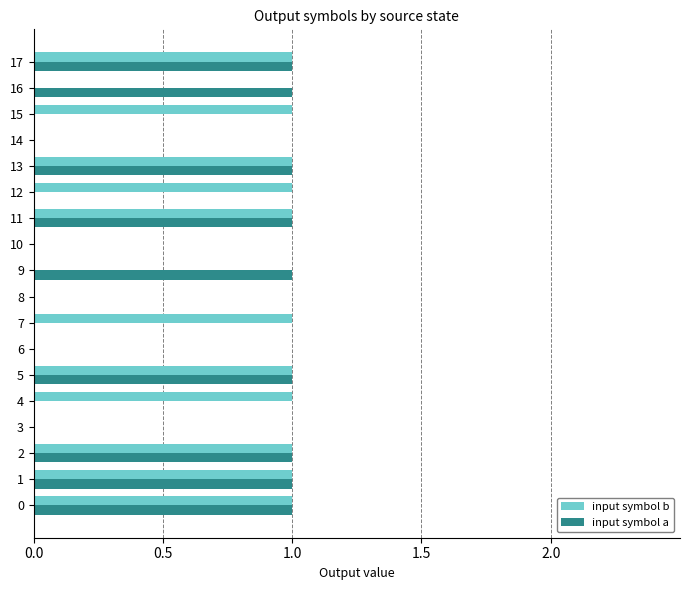

Which series has the largest total across all categories?

input symbol b